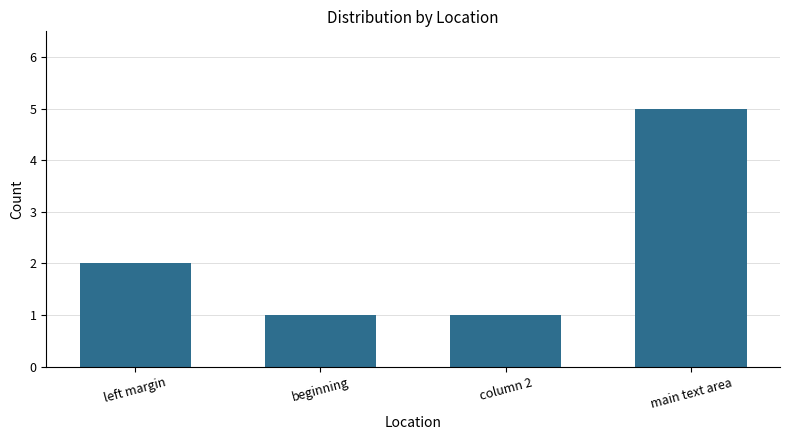

What is the maximum value shown in the chart?

5